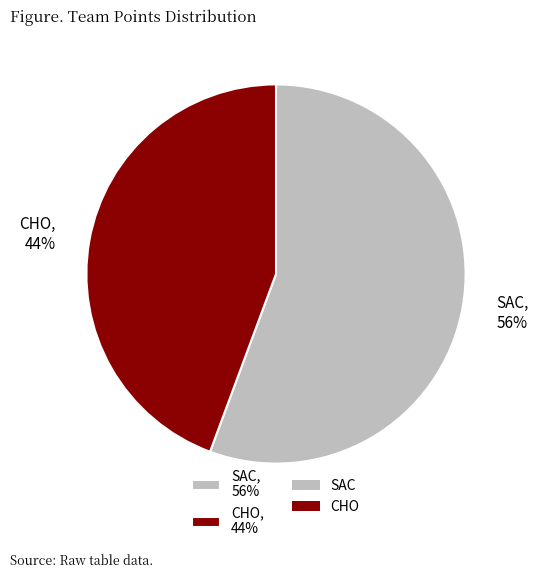

True or false: CHO accounts for 44% of the total.

True